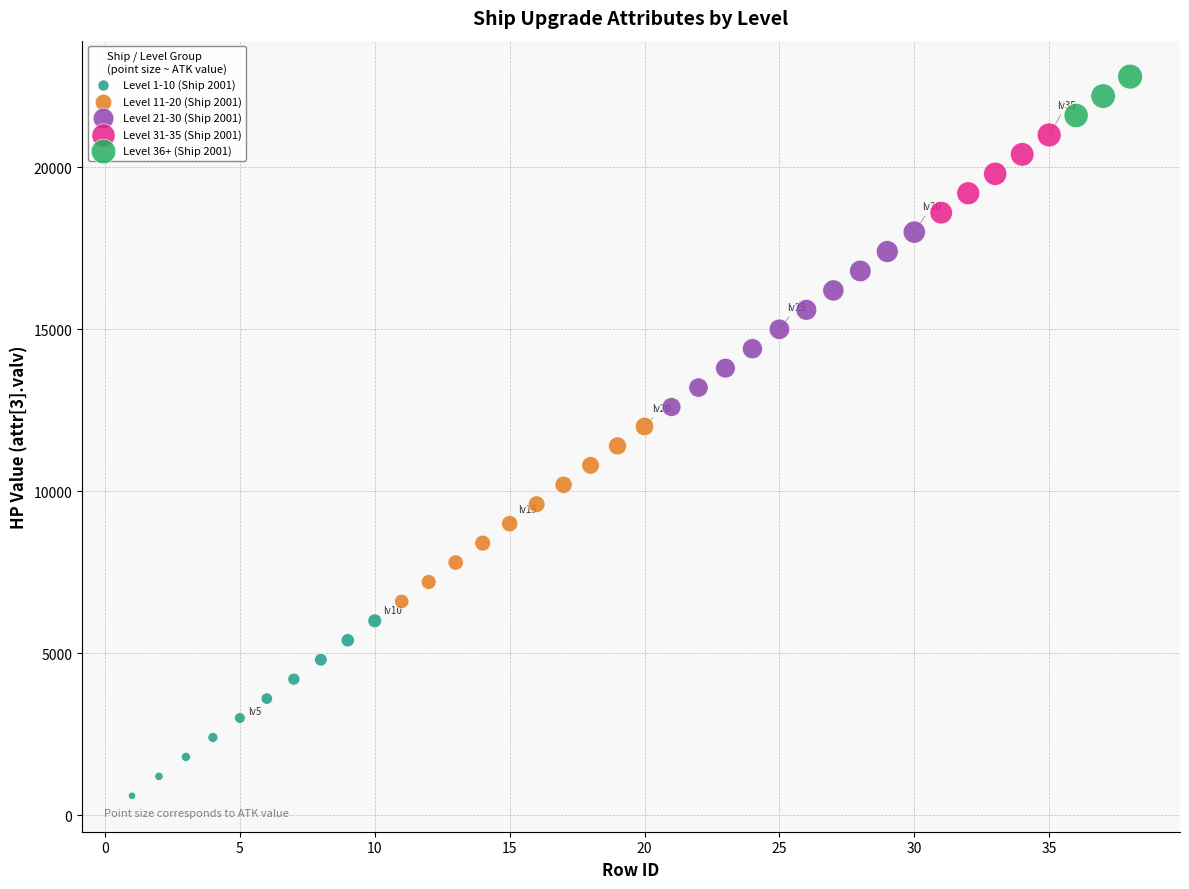

Which series contains the highest Y value?

Level 36+ (Ship 2001)